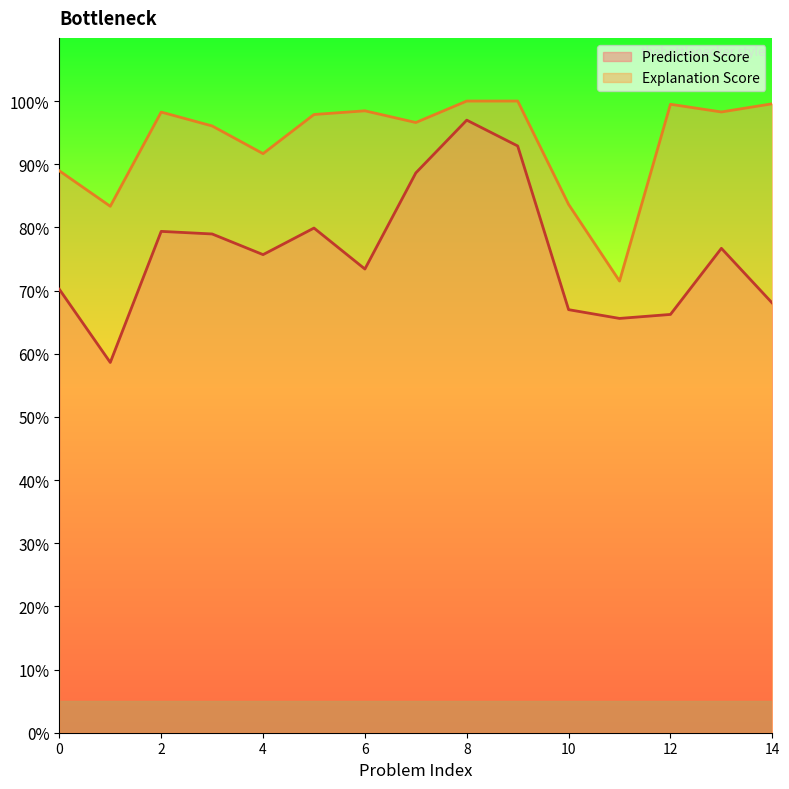

True or false: Explanation Score and Prediction Score intersect in this chart.

False